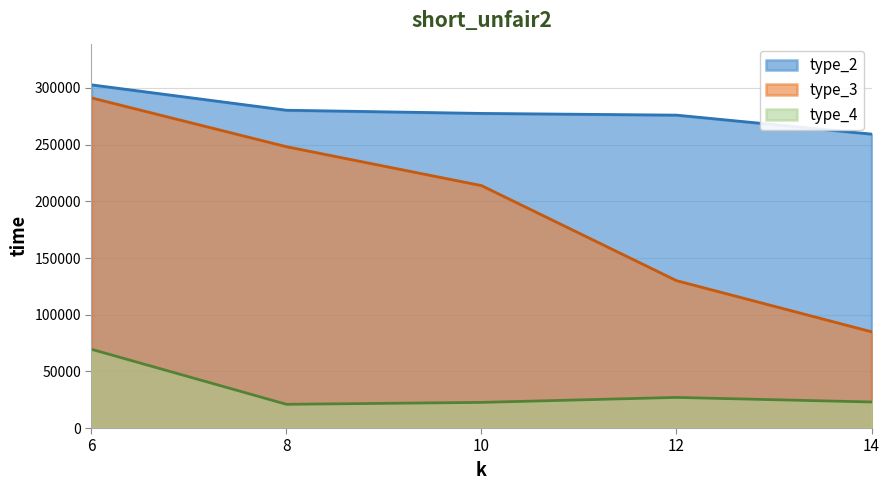

Does the chart have visible grid lines?

Yes